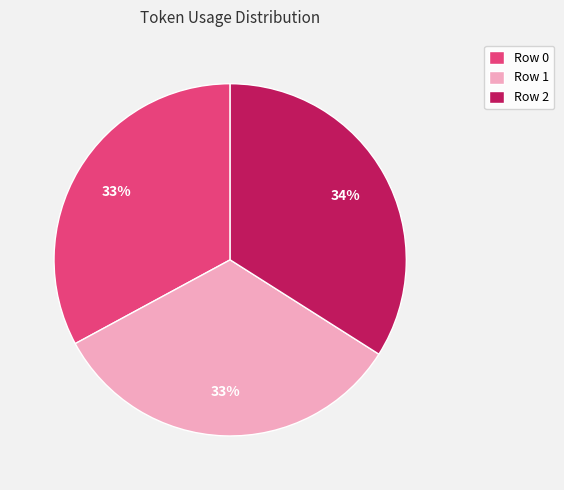

Is there a majority slice in this chart?

No